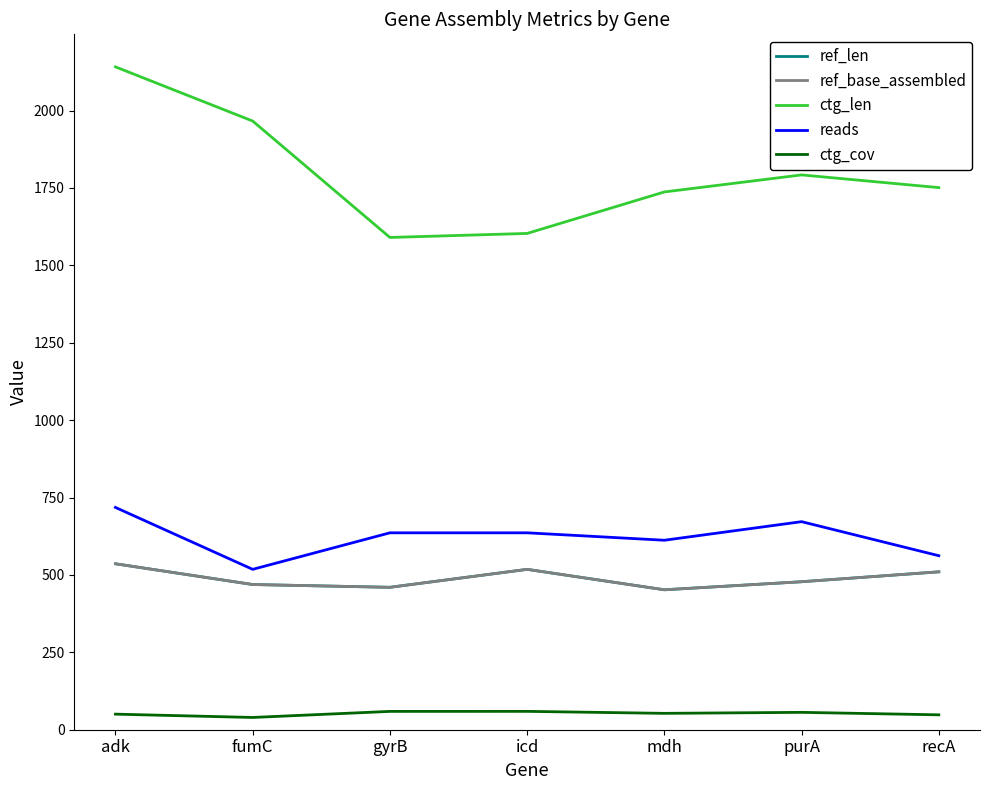

Reading left to right, extract all data points from this chart.

ref_len: adk=536.0	fumC=469.0	gyrB=460.0	icd=518.0	mdh=452.0	purA=478.0	recA=510.0
ref_base_assembled: adk=536.0	fumC=469.0	gyrB=460.0	icd=518.0	mdh=452.0	purA=478.0	recA=510.0
ctg_len: adk=2141.0	fumC=1966.0	gyrB=1590.0	icd=1603.0	mdh=1737.0	purA=1792.0	recA=1751.0
reads: adk=718.0	fumC=518.0	gyrB=636.0	icd=636.0	mdh=612.0	purA=672.0	recA=562.0
ctg_cov: adk=50.3	fumC=39.6	gyrB=59.2	icd=59.3	mdh=52.9	purA=56.1	recA=48.1